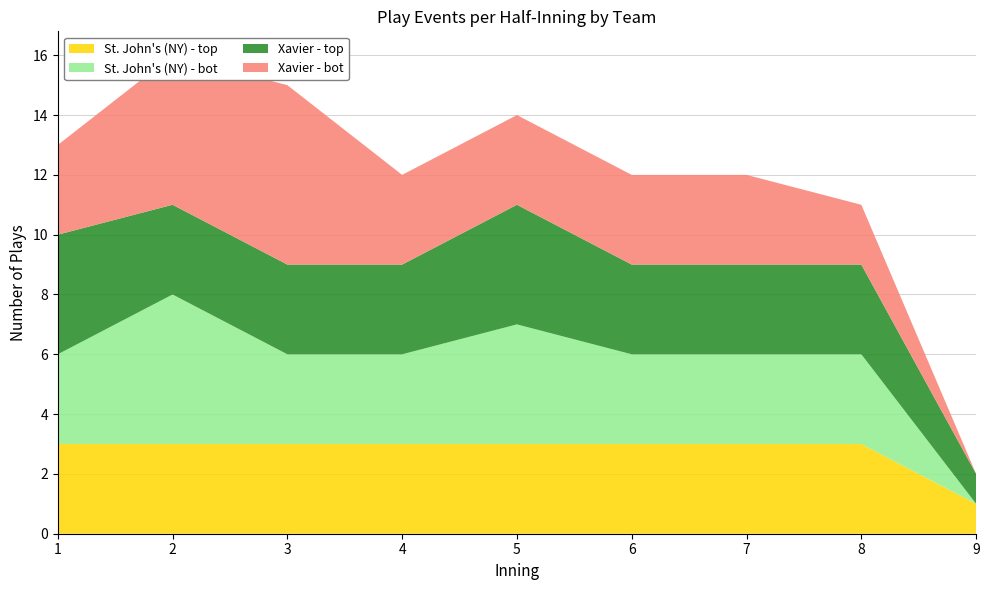

Reading left to right, extract all data points from this chart.

St. John's (NY) - top: 1=3	2=3	3=3	4=3	5=3	6=3	7=3	8=3	9=1
St. John's (NY) - bot: 1=3	2=5	3=3	4=3	5=4	6=3	7=3	8=3	9=0
Xavier - top: 1=4	2=3	3=3	4=3	5=4	6=3	7=3	8=3	9=1
Xavier - bot: 1=3	2=5	3=6	4=3	5=3	6=3	7=3	8=2	9=0